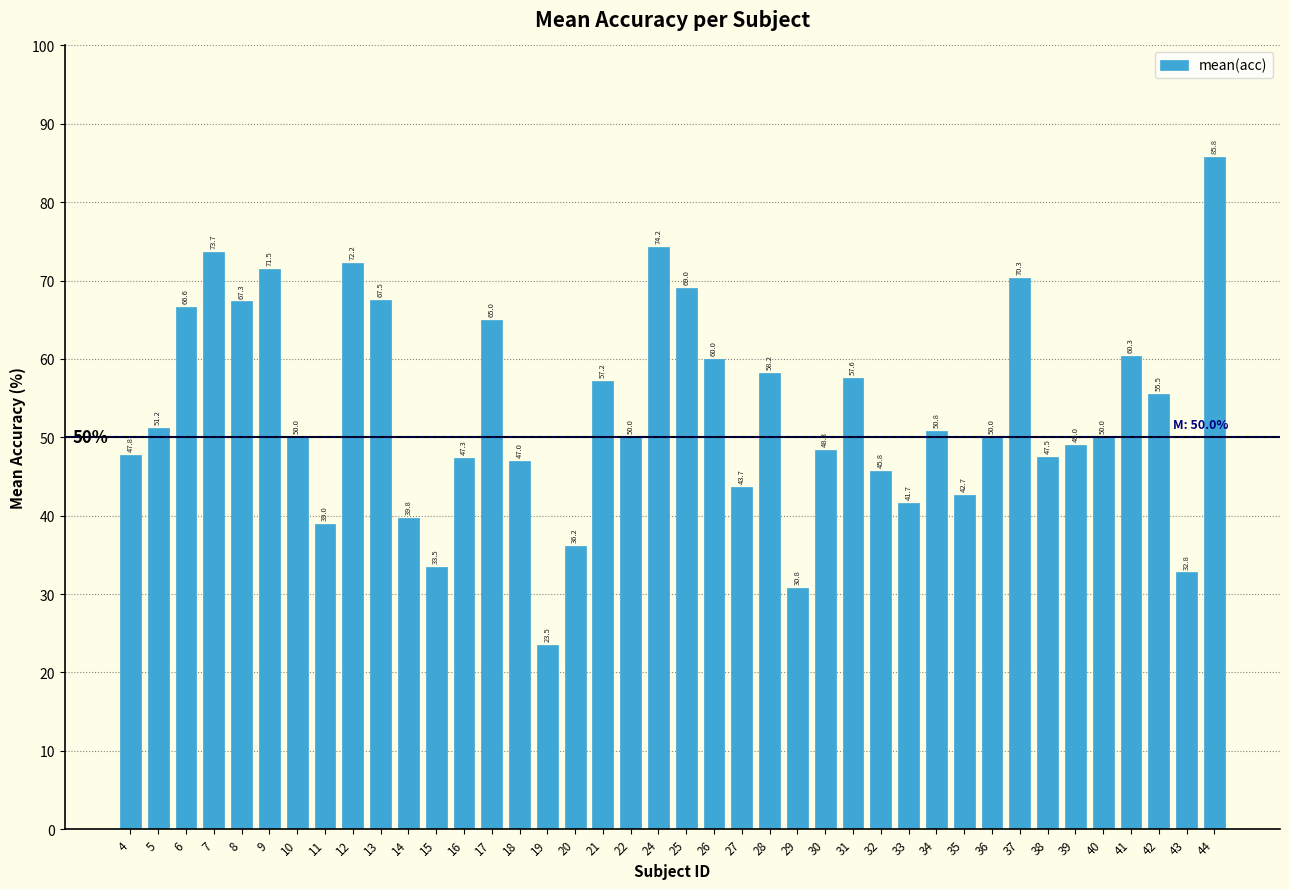

True or false: the data shows 39.8 at 14.

True